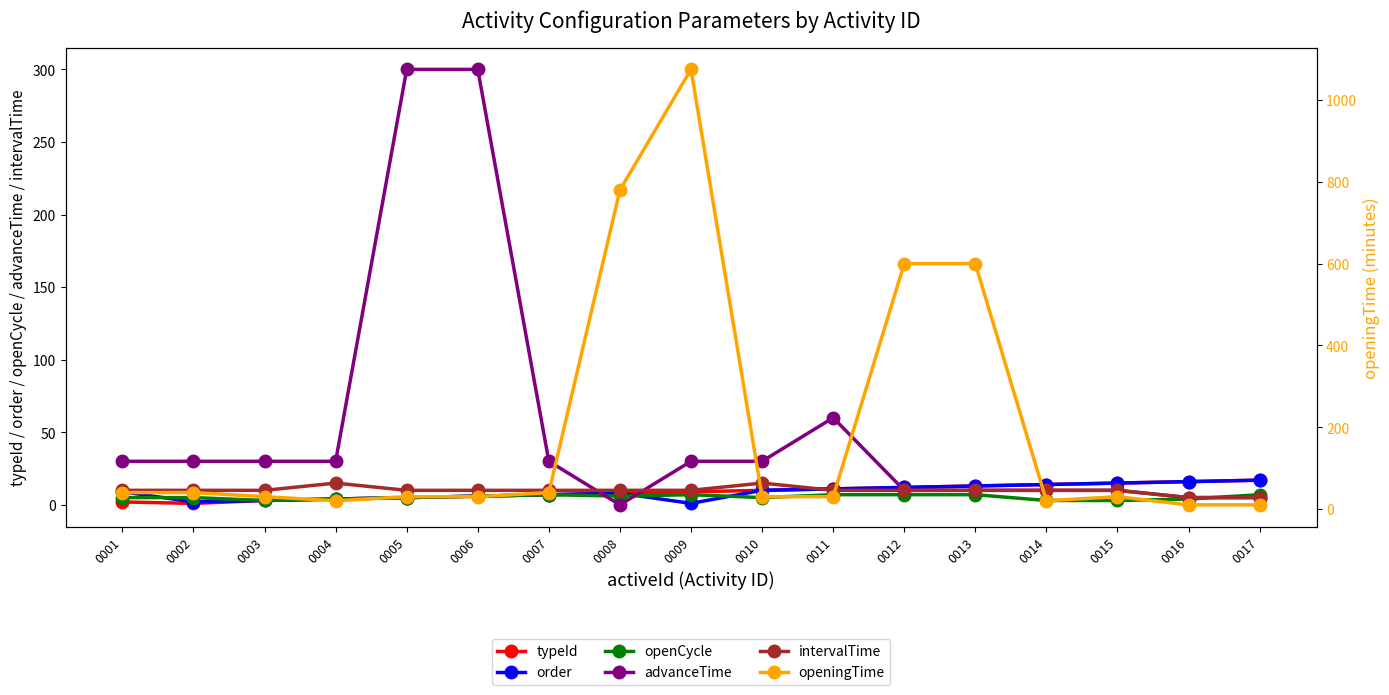

How many data points in advanceTime are above 30?

3